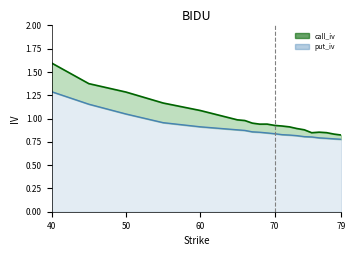

What is the value of the put_iv point at the 9th from the left?

0.9